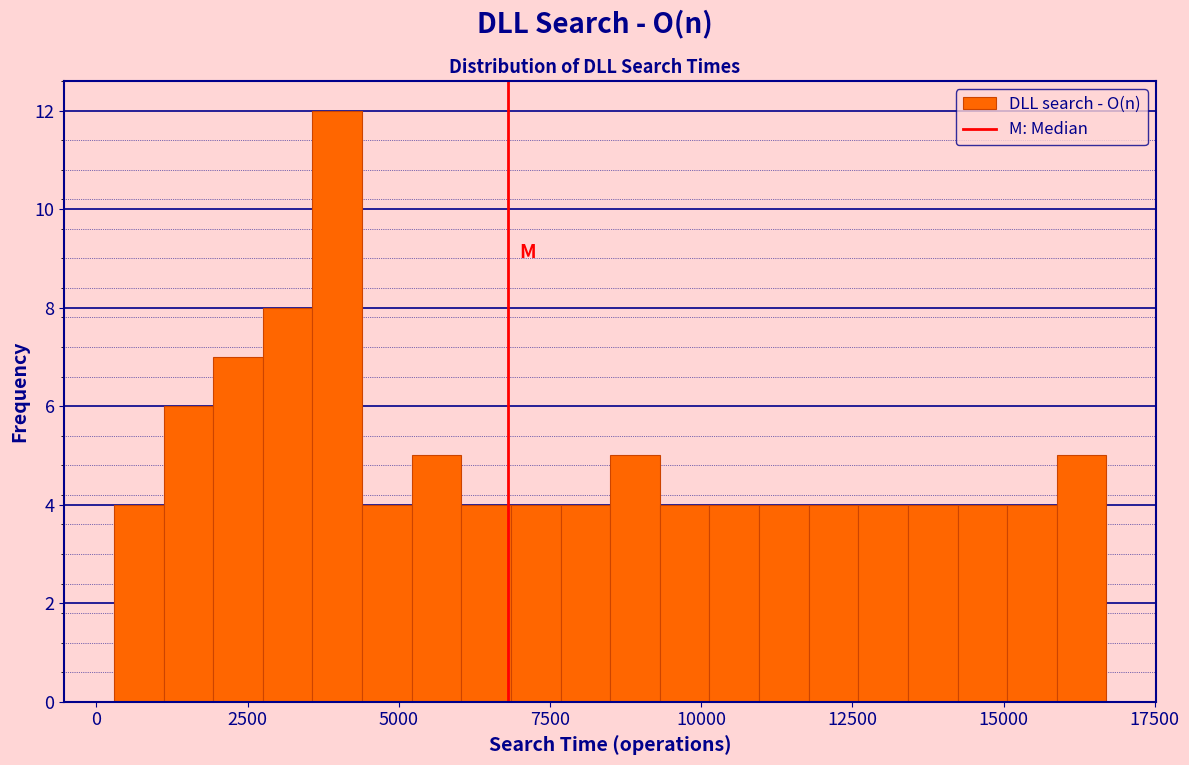

Read against the x-axis, roughly where is the centre of the tallest bar?

4000